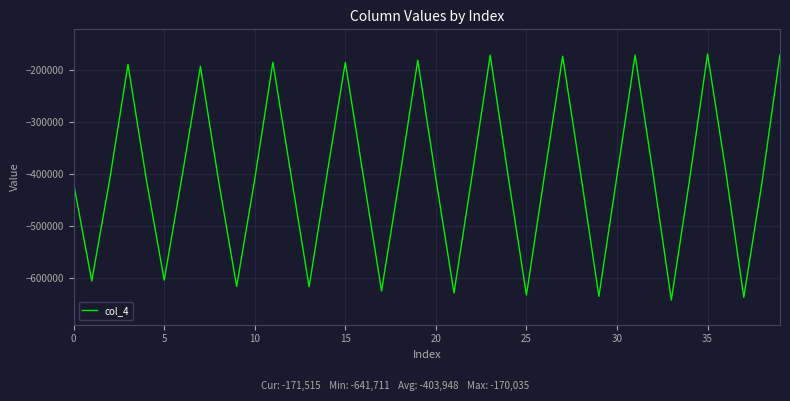

What is the smallest value displayed?

-641711